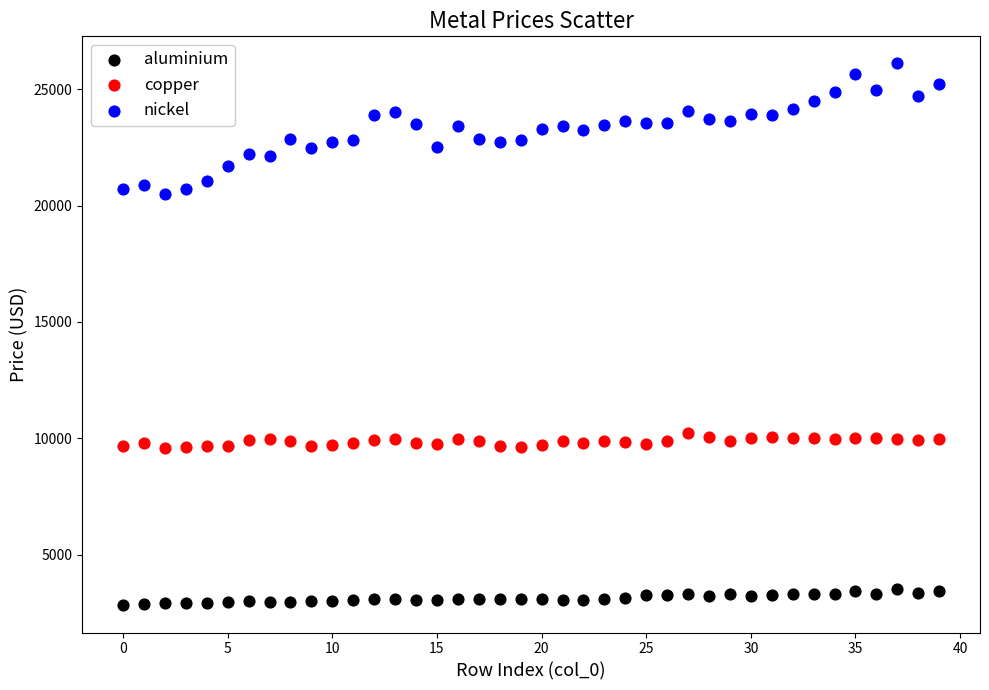

Across all data points, what is the range of Y values (max minus min)?

23289.5